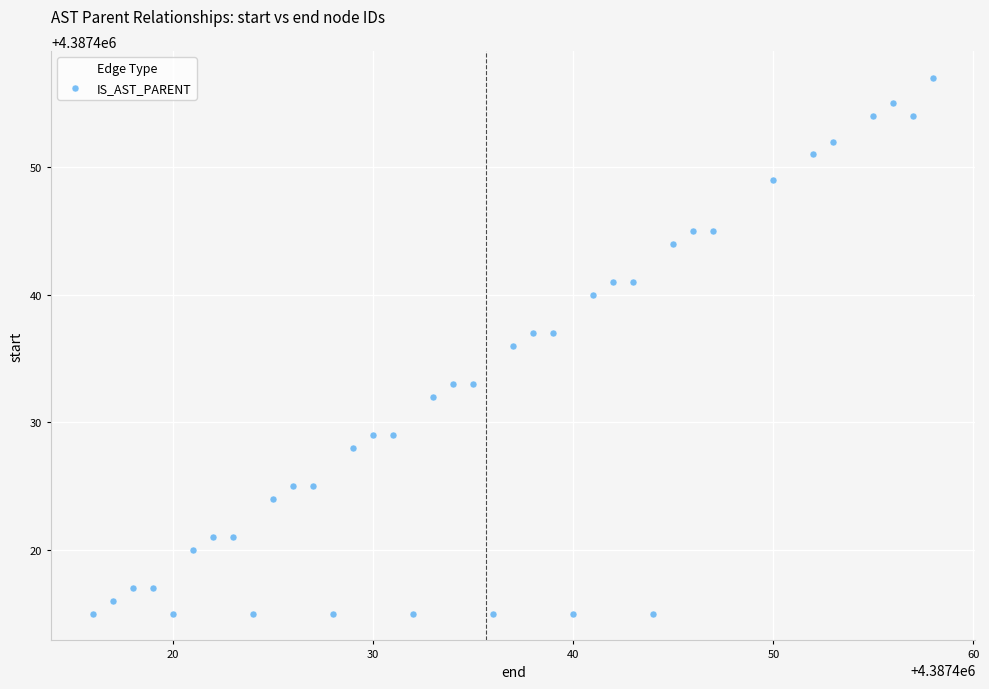

What is the range of X values (max minus min)?

42